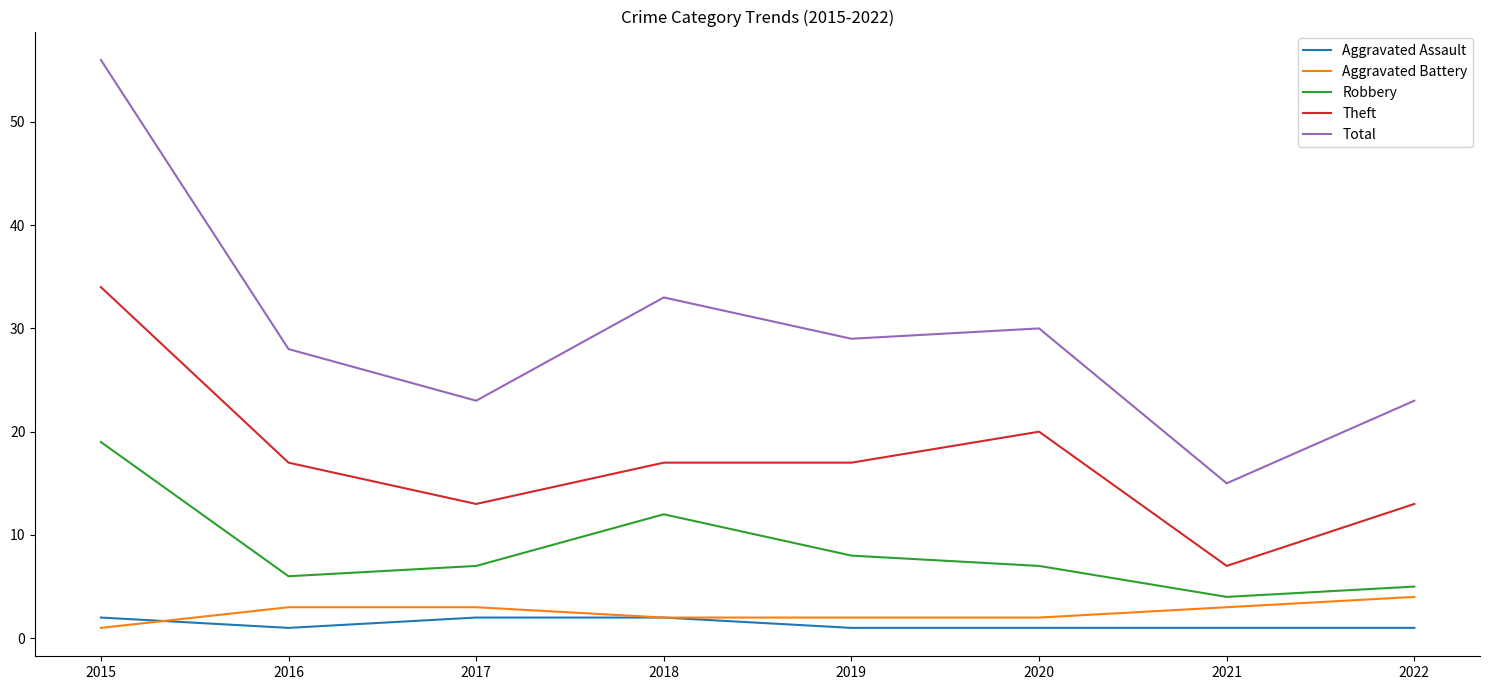

Reading right to left, what are all the values shown in this chart?

Aggravated Assault: 1	1	1	1	2	2	1	2
Aggravated Battery: 4	3	2	2	2	3	3	1
Robbery: 5	4	7	8	12	7	6	19
Theft: 13	7	20	17	17	13	17	34
Total: 23	15	30	29	33	23	28	56